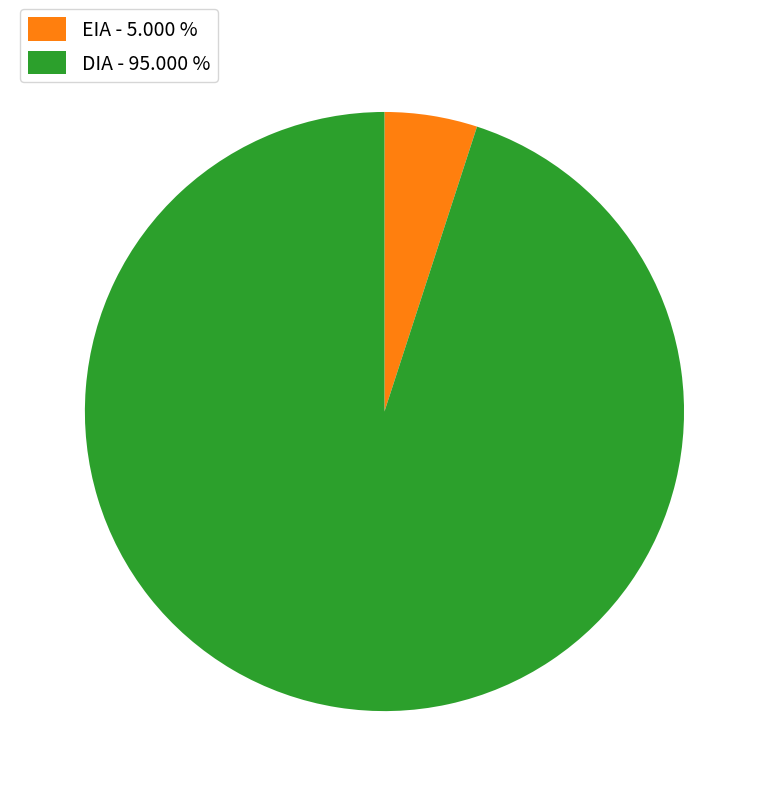

How many segments does this pie chart have?

2